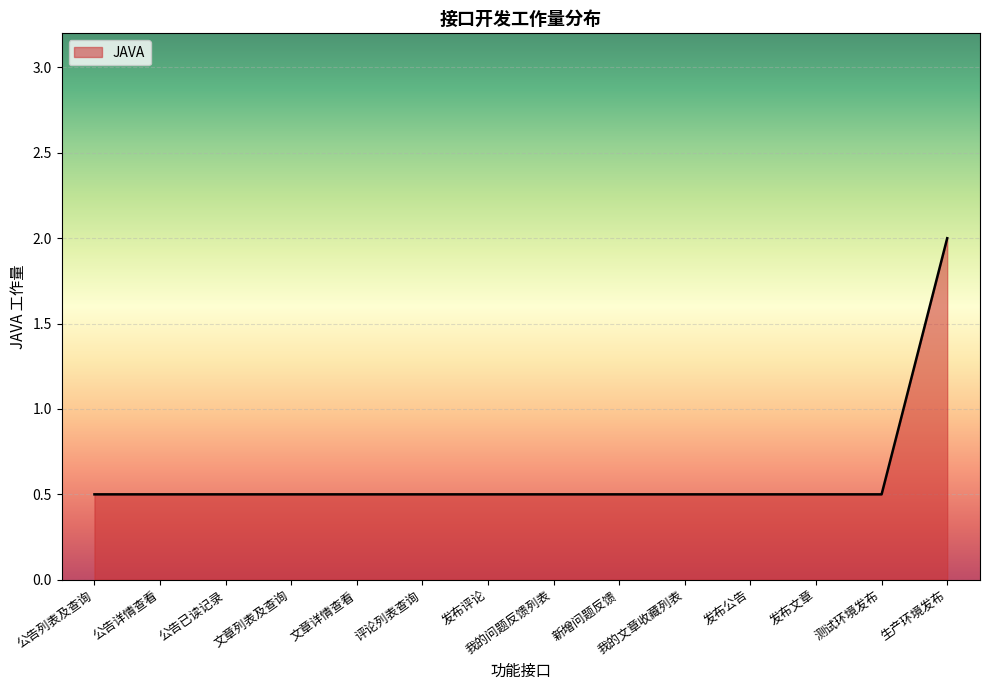

What position from the right is 新增问题反馈?

6